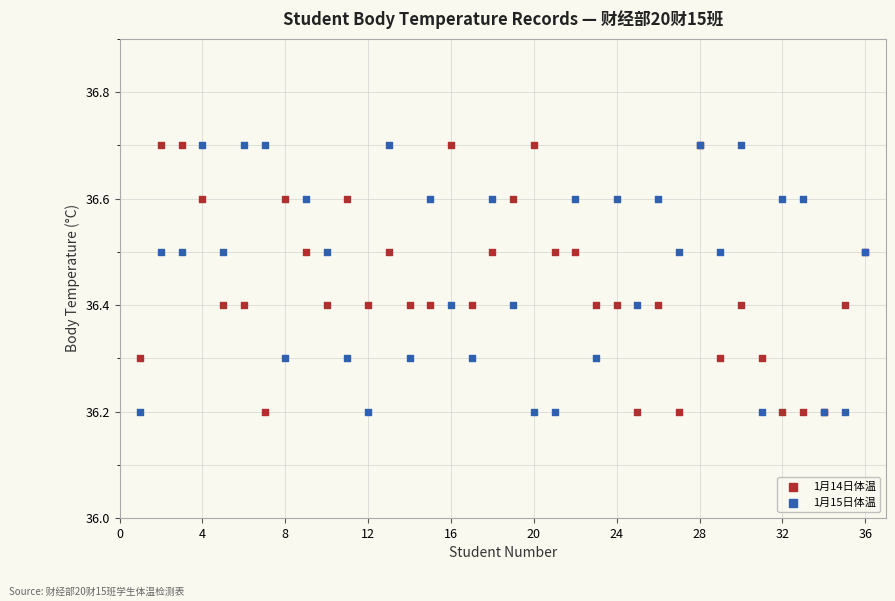

What is the X range (max minus min) for the scatter plot?

35.0